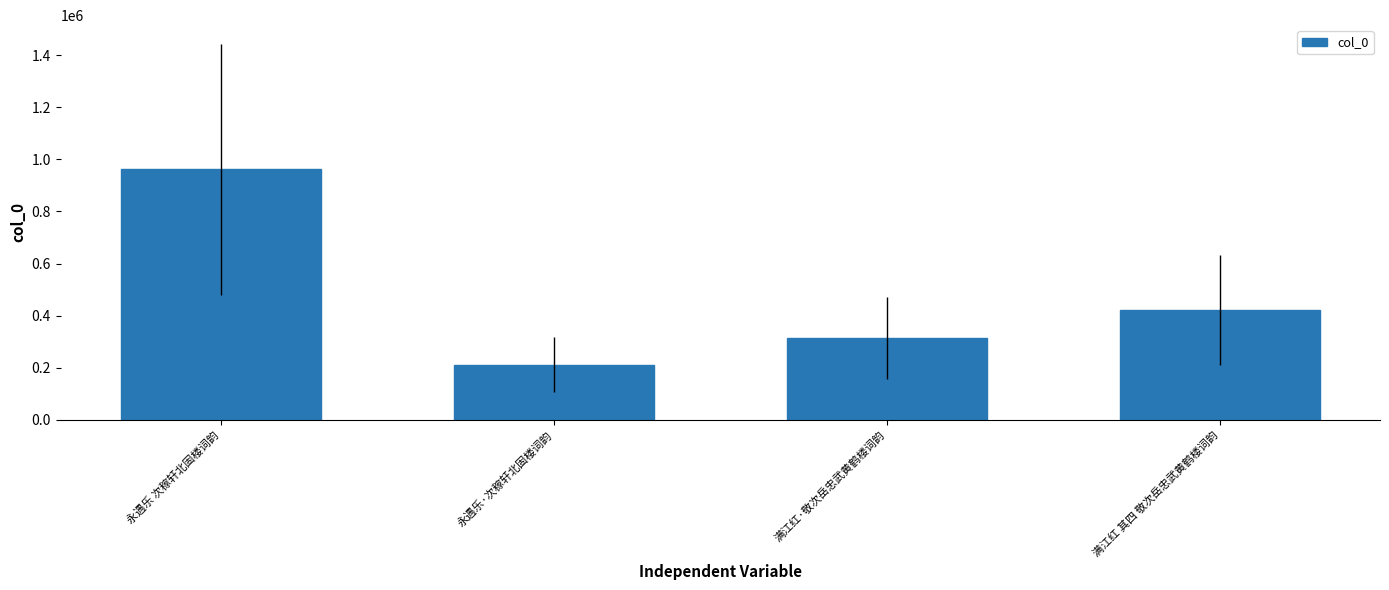

Rank the categories by value from highest to lowest.

永遇乐 次稼轩北固楼词韵, 满江红 其四 敬次岳忠武黄鹤楼词韵, 满江红·敬次岳忠武黄鹤楼词韵, 永遇乐·次稼轩北固楼词韵